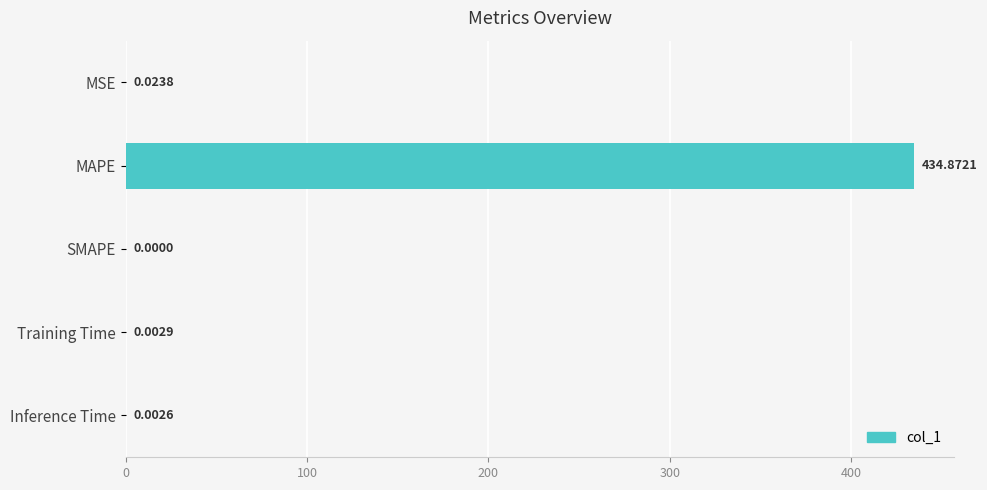

Are the bars horizontal?

Yes